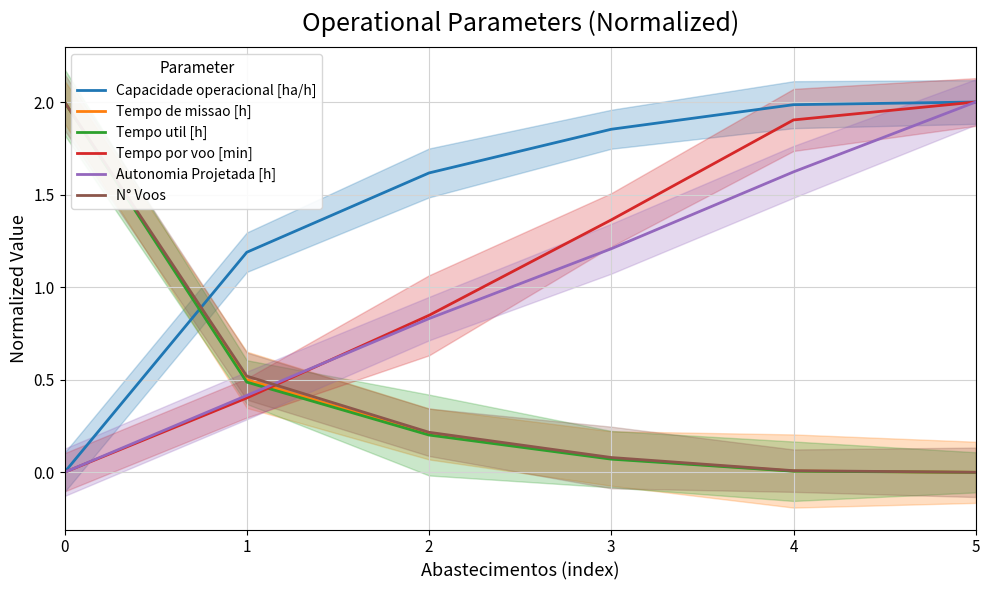

Where is Autonomia Projetada [h] nearest to the value 1?

2